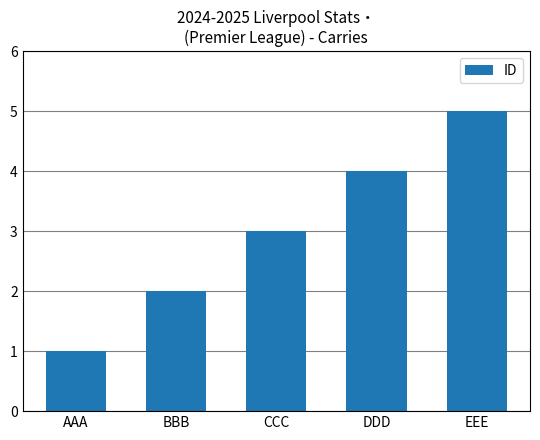

Which category has the highest value across all series?

EEE